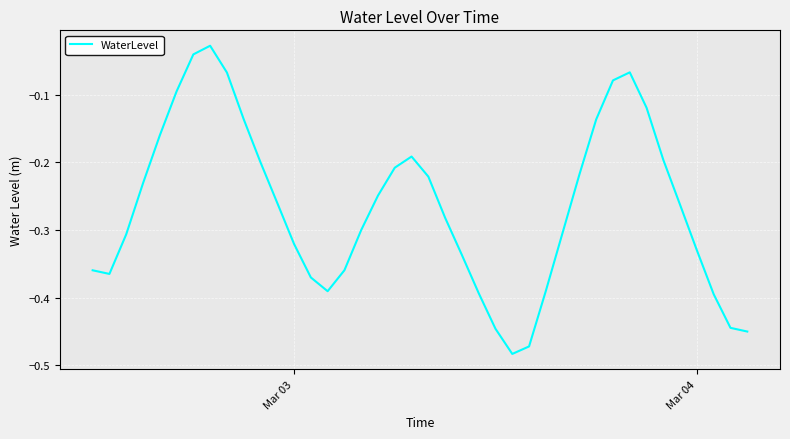

What is the difference between the maximum and minimum values?

0.5